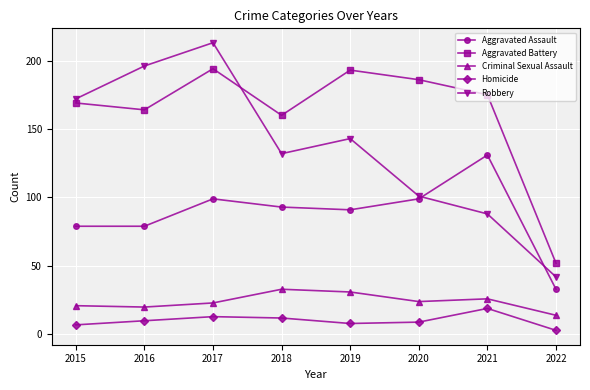

What is the difference between the maximum and minimum values in the Aggravated Battery series?

142